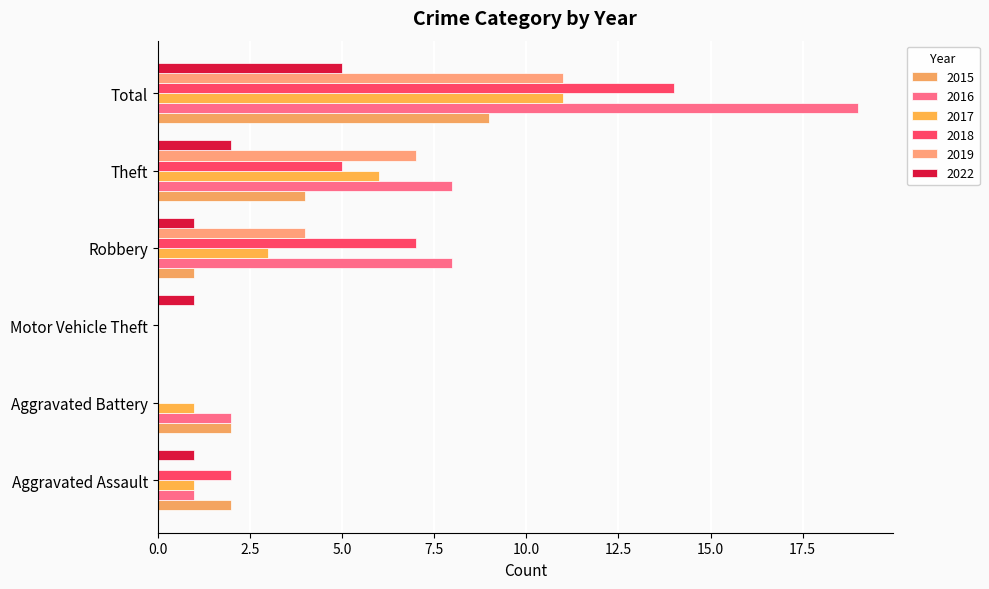

Count the number of data series in this chart.

6